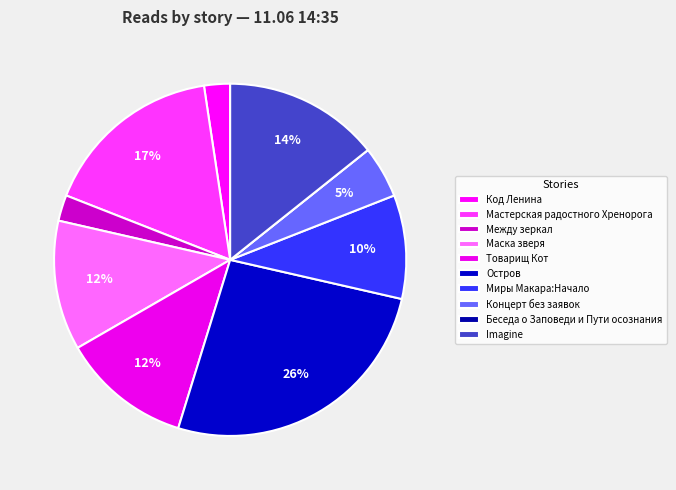

Rank the categories by value from lowest to highest.

Беседа о Заповеди и Пути осознания, Код Ленина, Между зеркал, Концерт без заявок, Миры Макара:Начало, Маска зверя, Товарищ Кот, Imagine, Мастерская радостного Хренорога, Остров